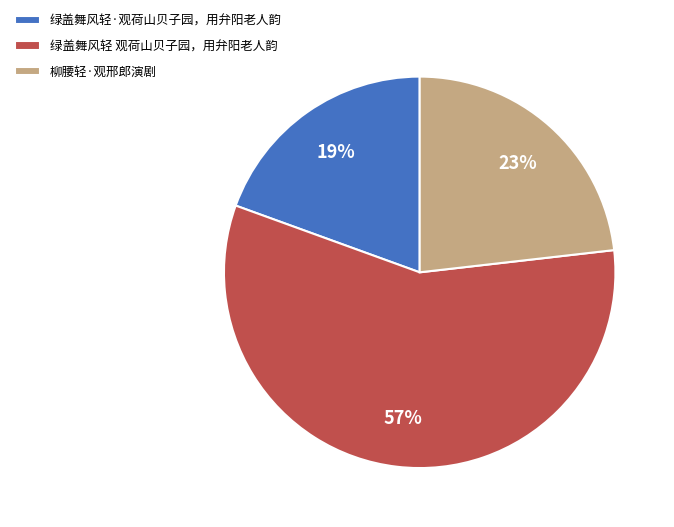

To the nearest percent, what is the difference between the 绿盖舞风轻 观荷山贝子园，用弁阳老人韵 and 柳腰轻·观邢郎演剧 slice percentages?

34%